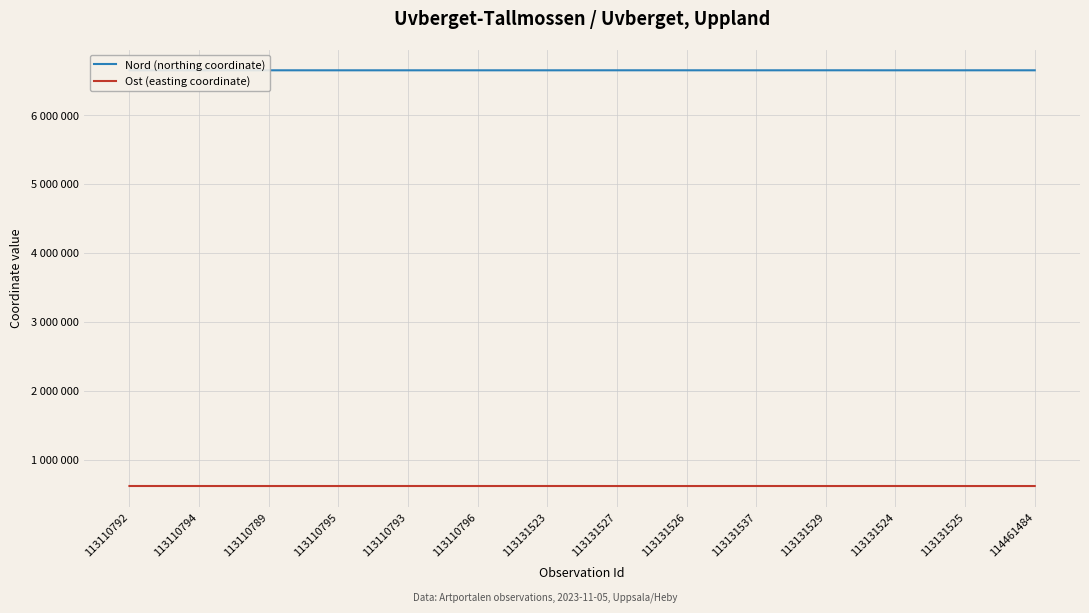

Which category has the highest value in the Ost (easting coordinate) series?

113110792